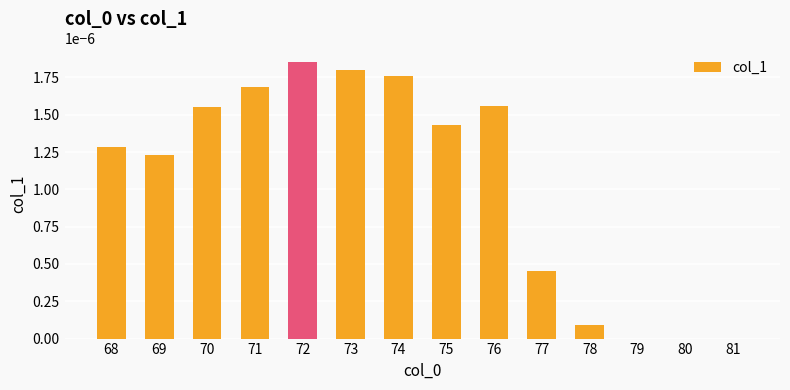

True or false: the data shows 0.0 at 76.

True